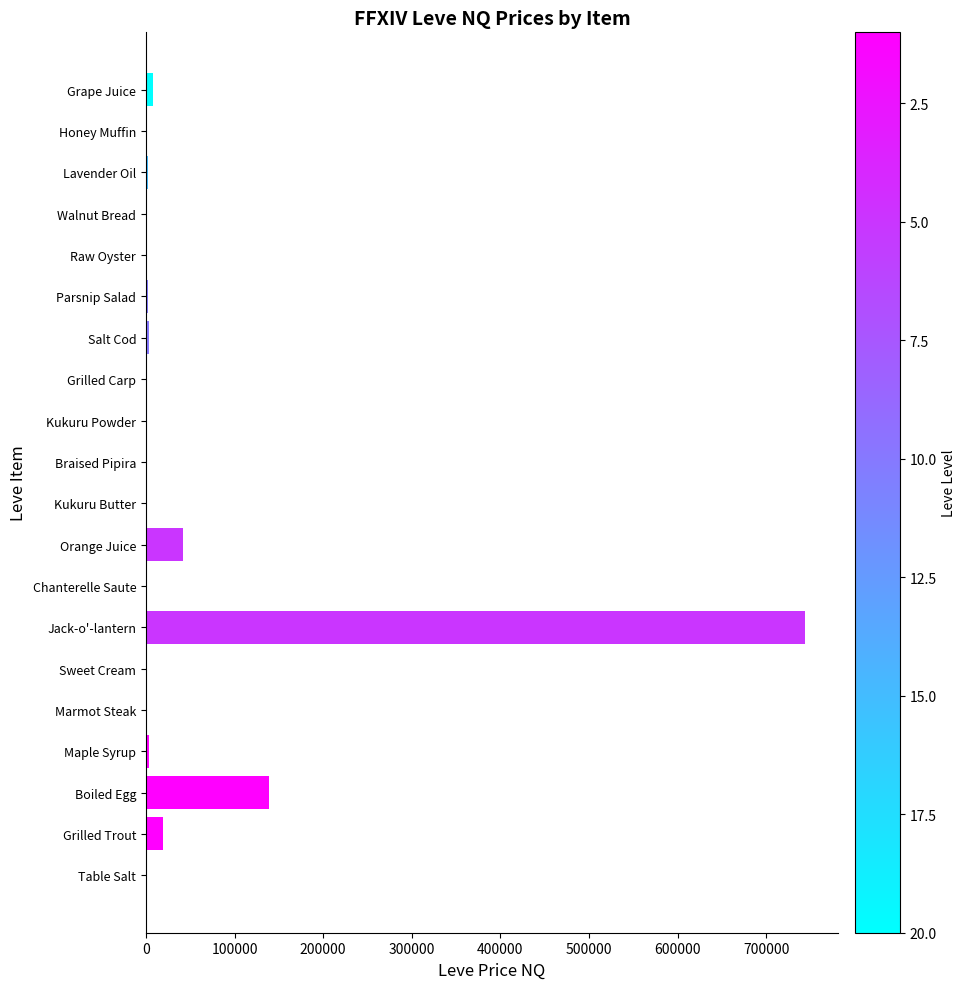

The chart shows a value of 49574.0 at Boiled Egg. True or false?

False